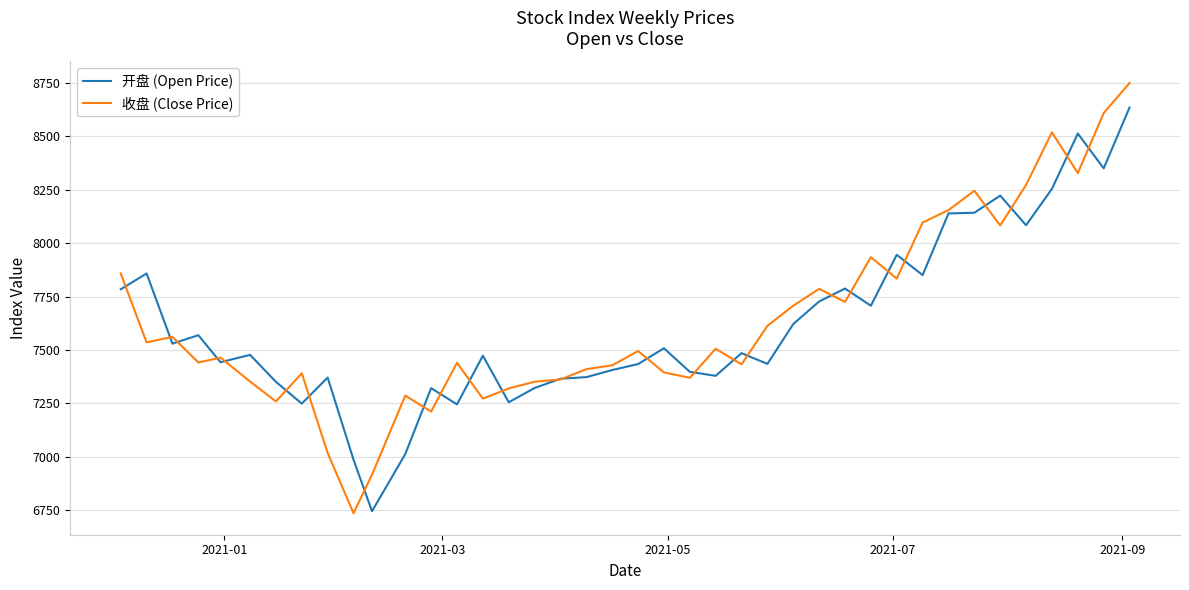

Does the chart display data point markers on the line(s)?

No